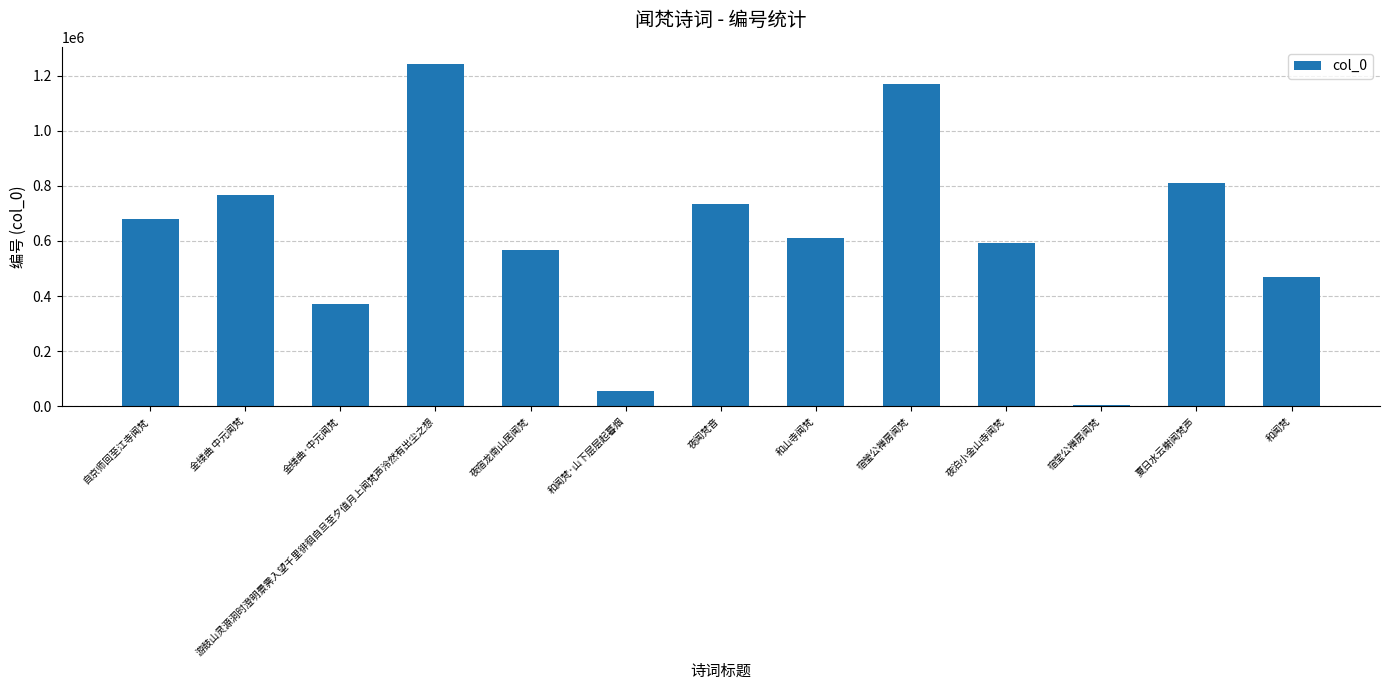

Is it true that the value at 金缕曲·中元闻梵 is 173699?

False